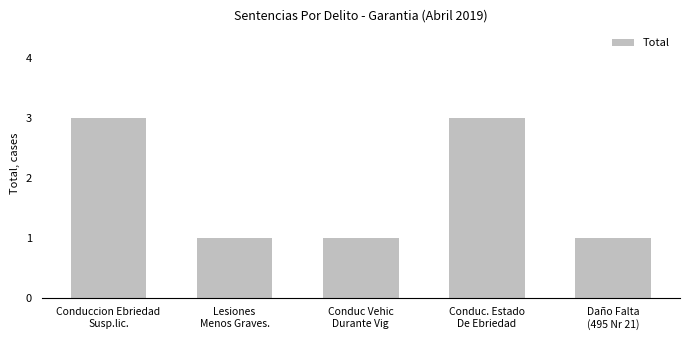

What is the sum of all values?

9